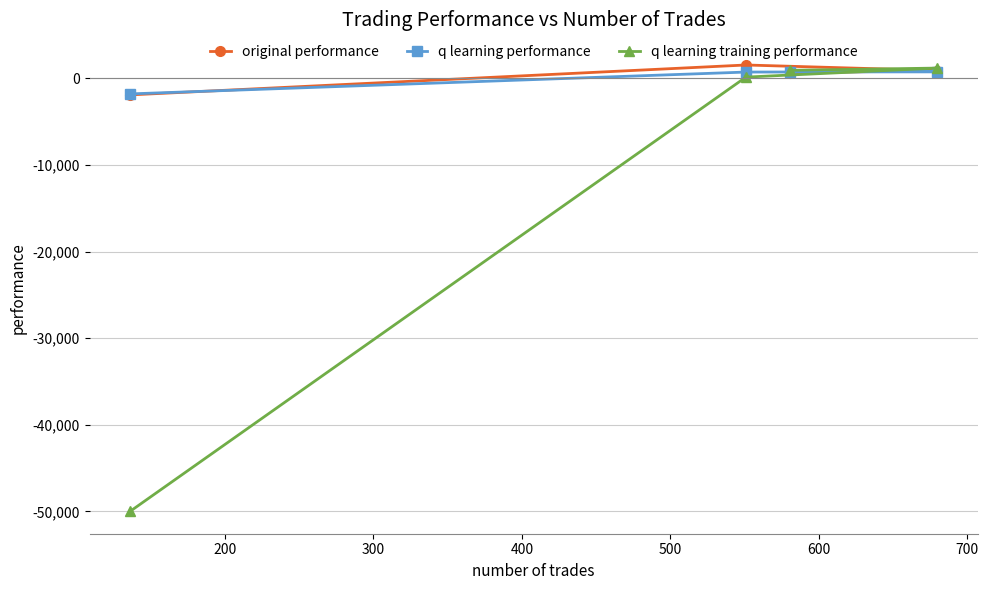

How many times do q learning performance and q learning training performance cross each other?

1